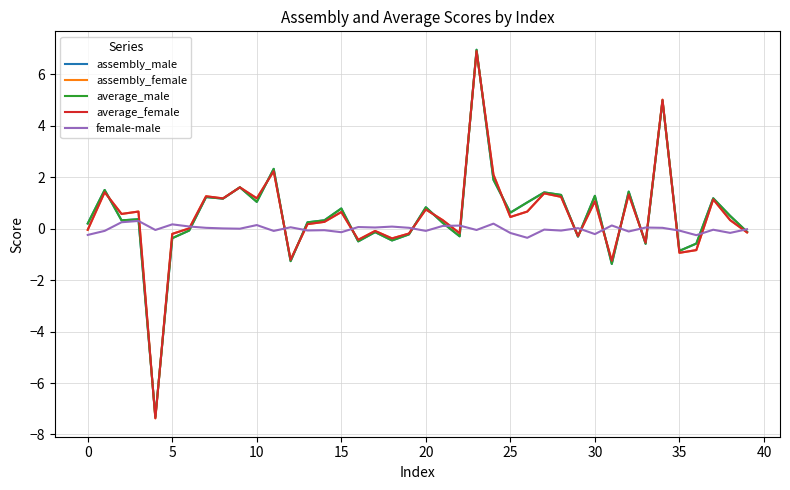

What is the maximum value for assembly_female?

6.9